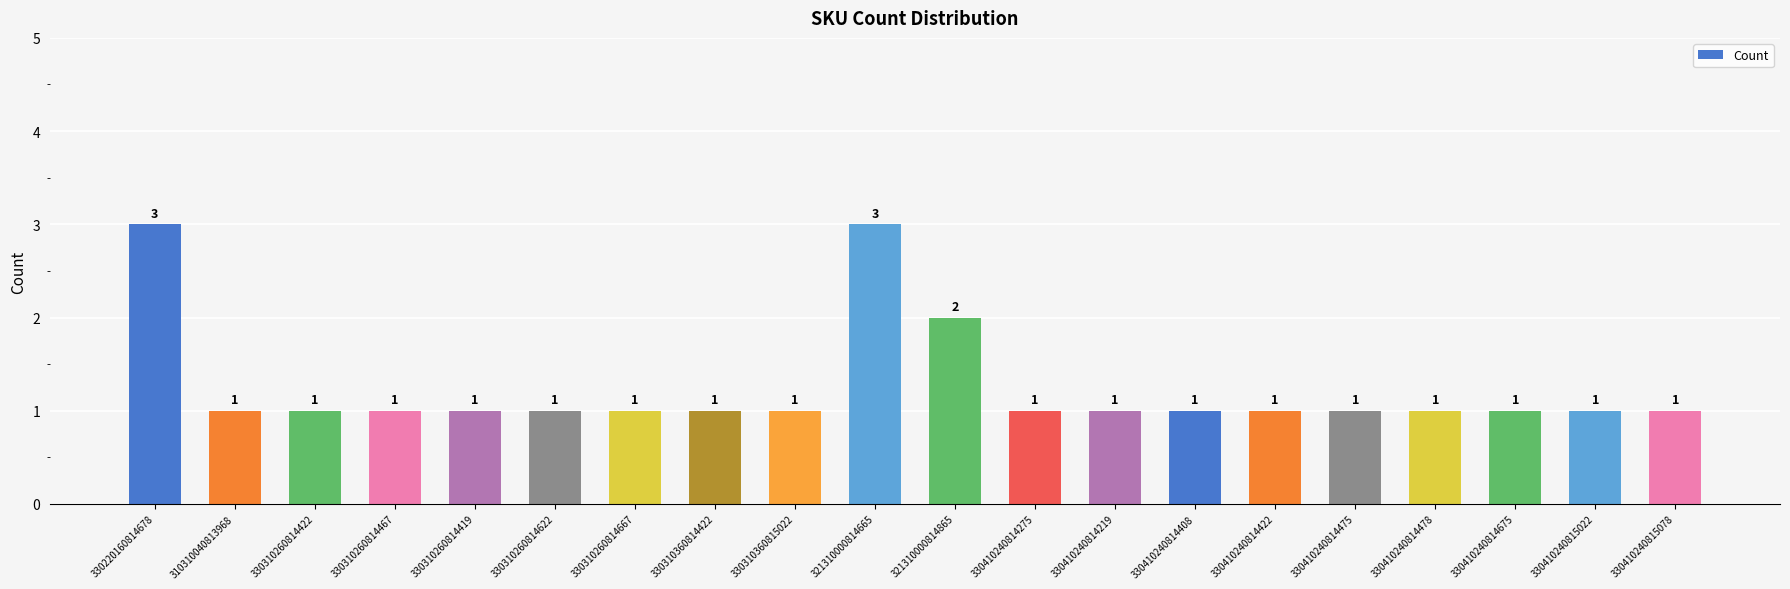

How many data points does each series have?

20